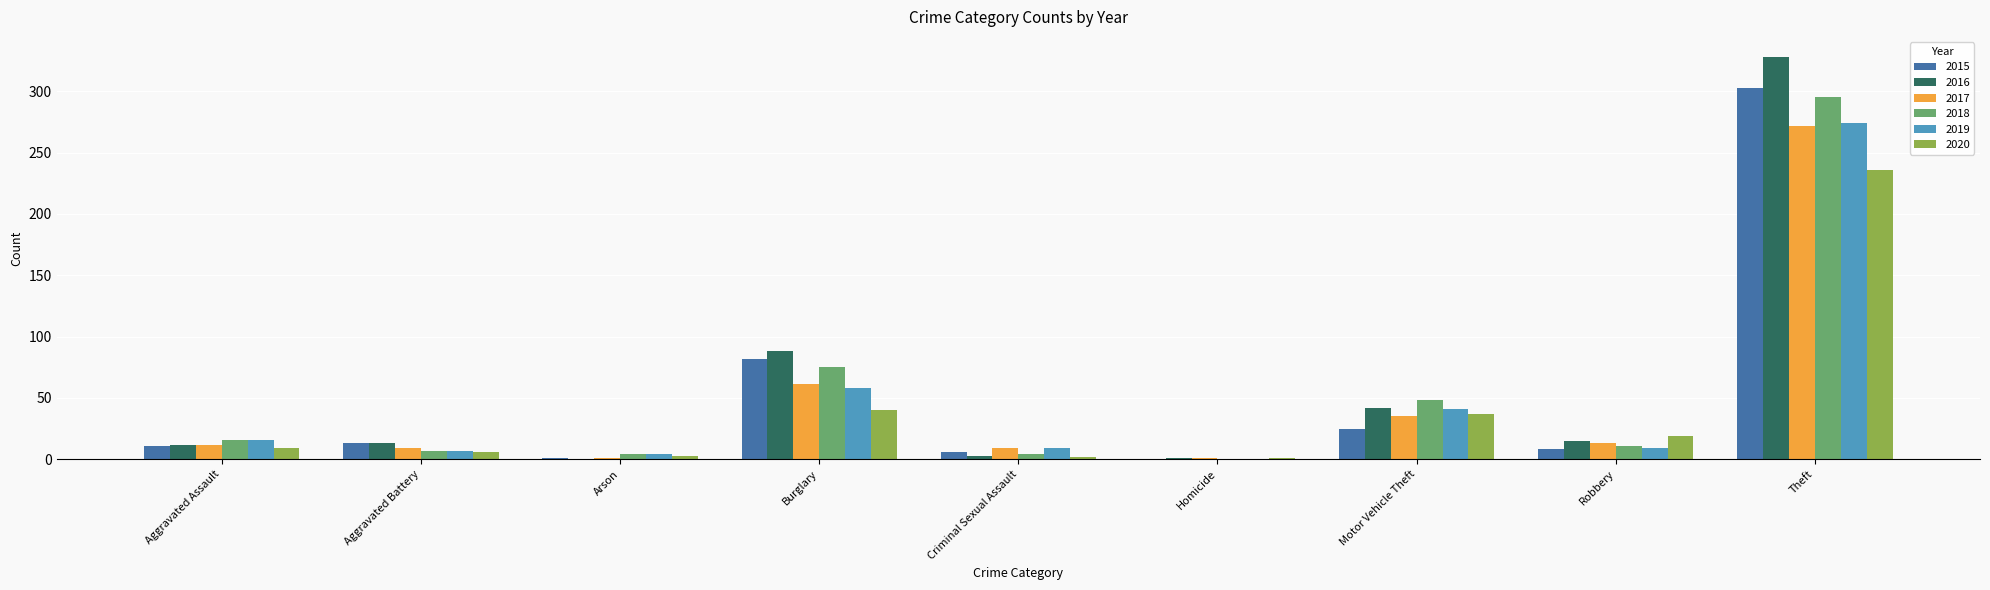

What is the sum of all 2018 values?

460